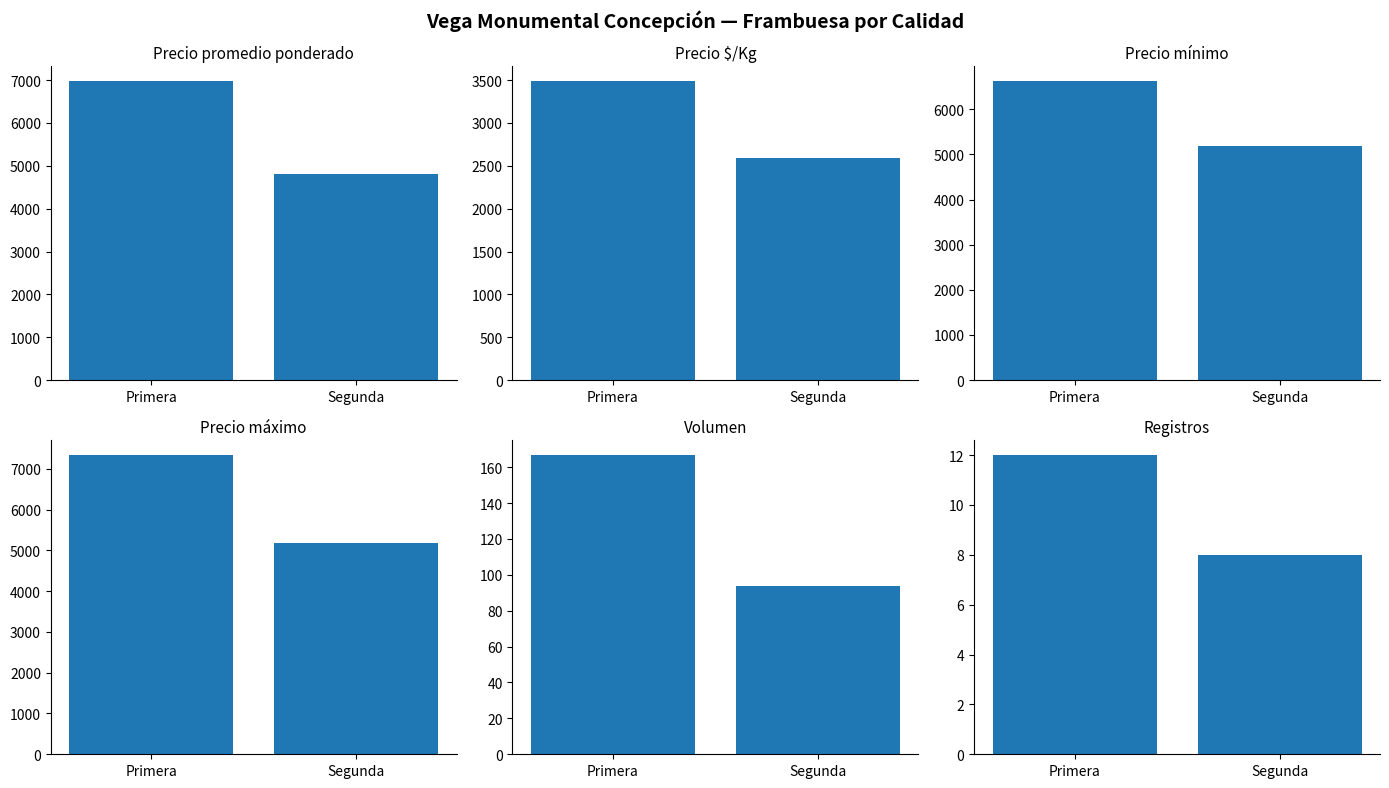

At Segunda, list the series in order from smallest to largest.

Registros, Volumen, Precio $/Kg, Precio promedio ponderado, Precio mínimo, Precio máximo